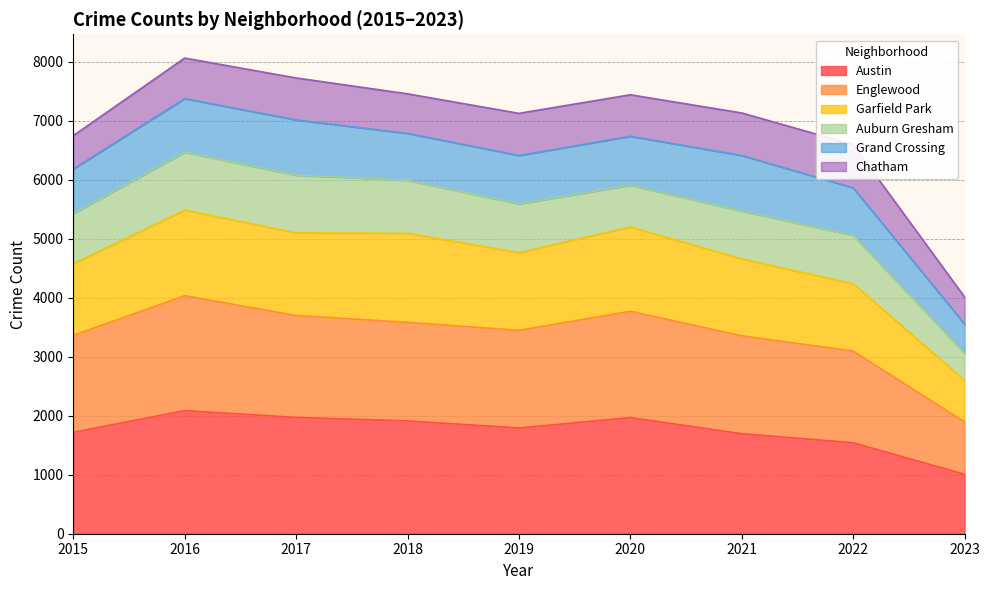

The value of Austin at 2019 is 2967. True or false?

False